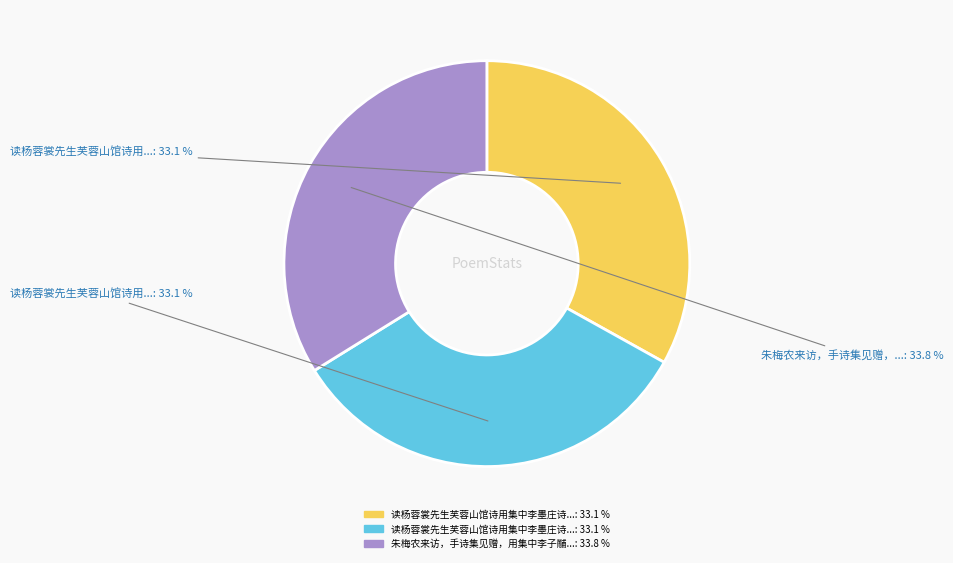

To the nearest percent, what is the average slice percentage?

33%